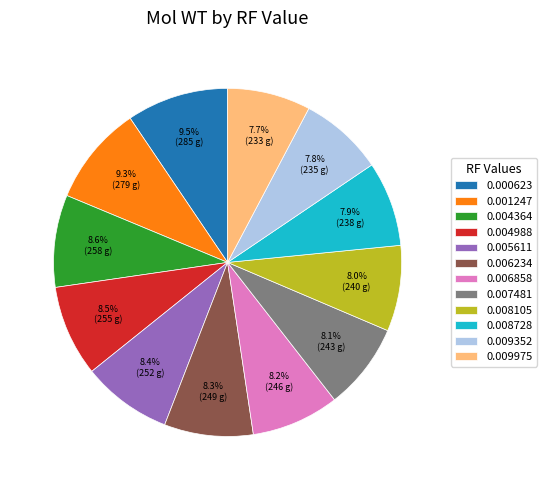

Is the sum of 0.008105 and 0.004364 greater than half?

No